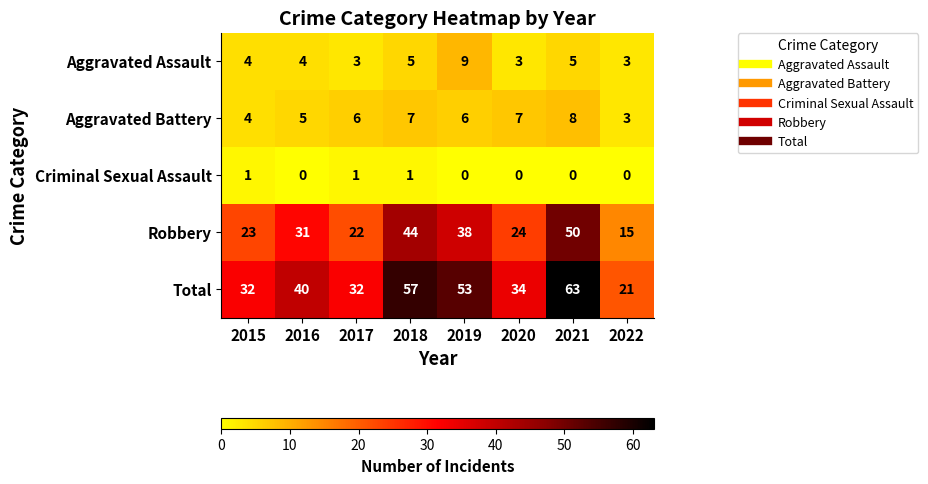

What is the difference between the maximum and minimum values in the Total series?

42